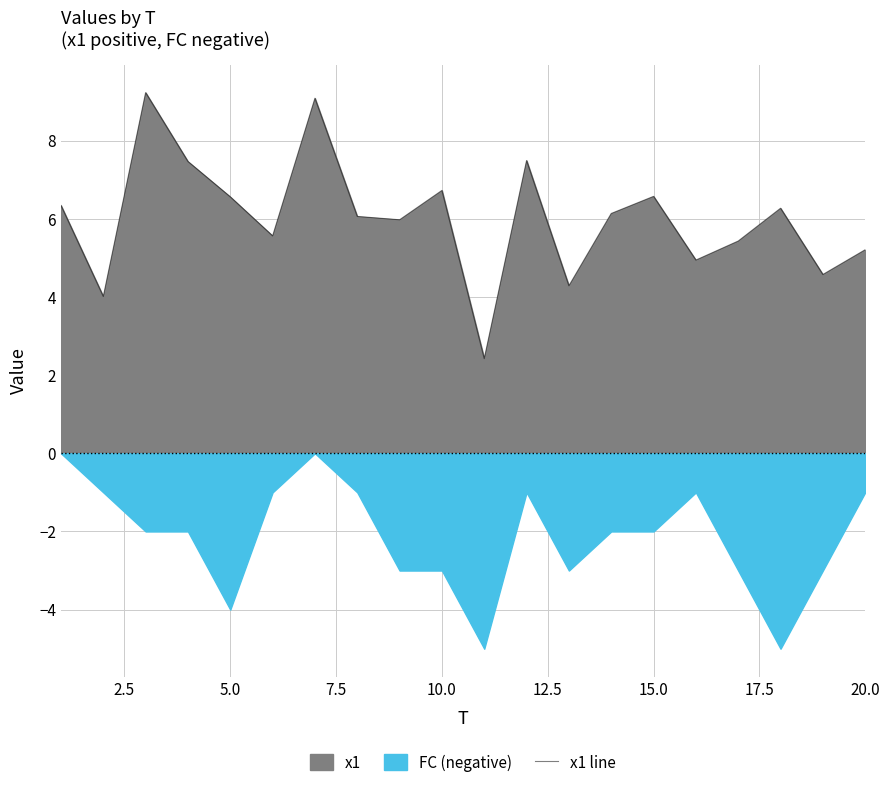

How many values exceed 6?

11